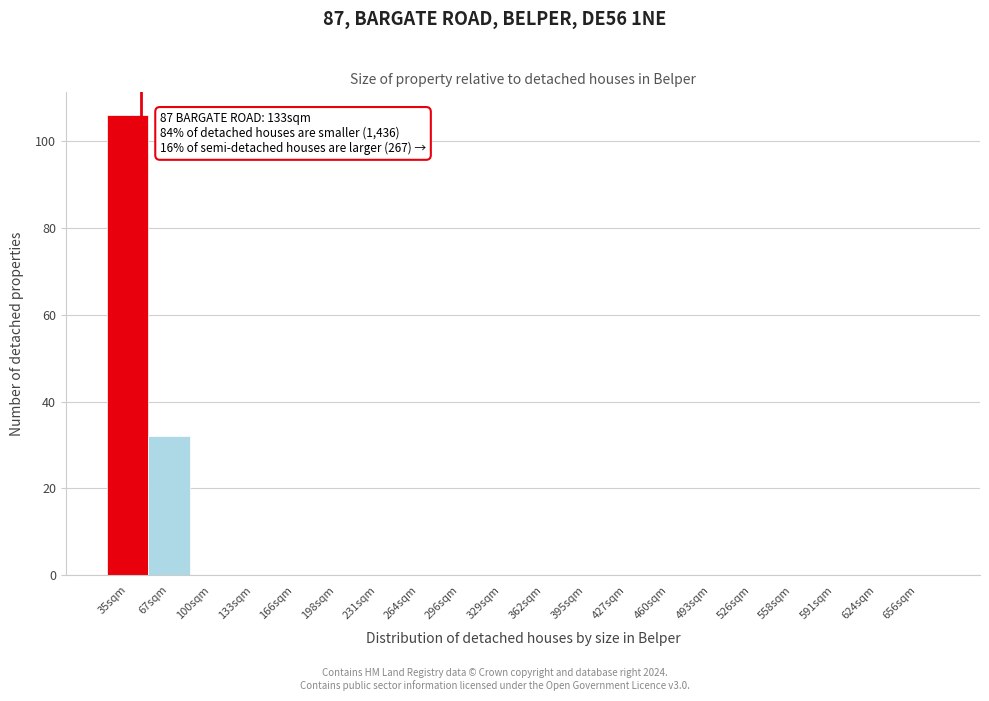

Reading left to right, extract all data points from this chart.

35sqm=106	67sqm=32	100sqm=0	133sqm=0	166sqm=0	198sqm=0	231sqm=0	264sqm=0	296sqm=0	329sqm=0	362sqm=0	395sqm=0	427sqm=0	460sqm=0	493sqm=0	526sqm=0	558sqm=0	591sqm=0	624sqm=0	656sqm=0